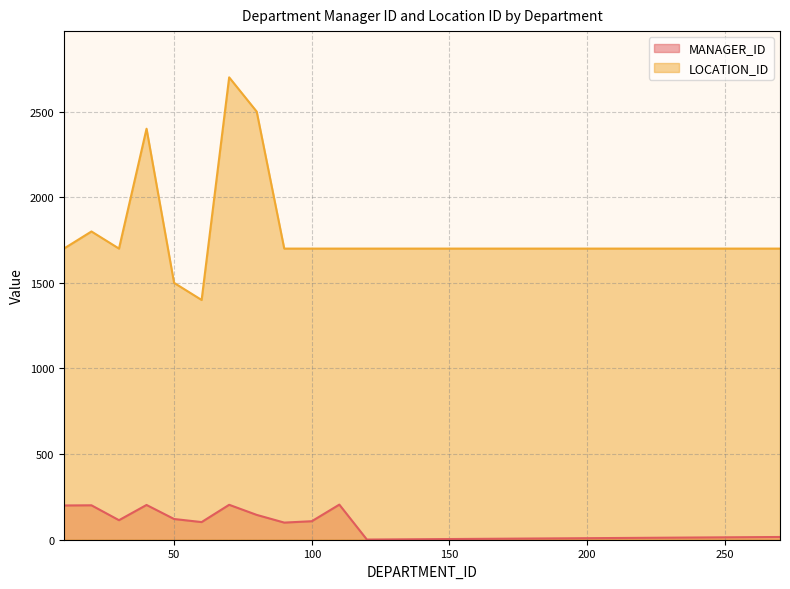

Which series has the largest total across all categories?

LOCATION_ID